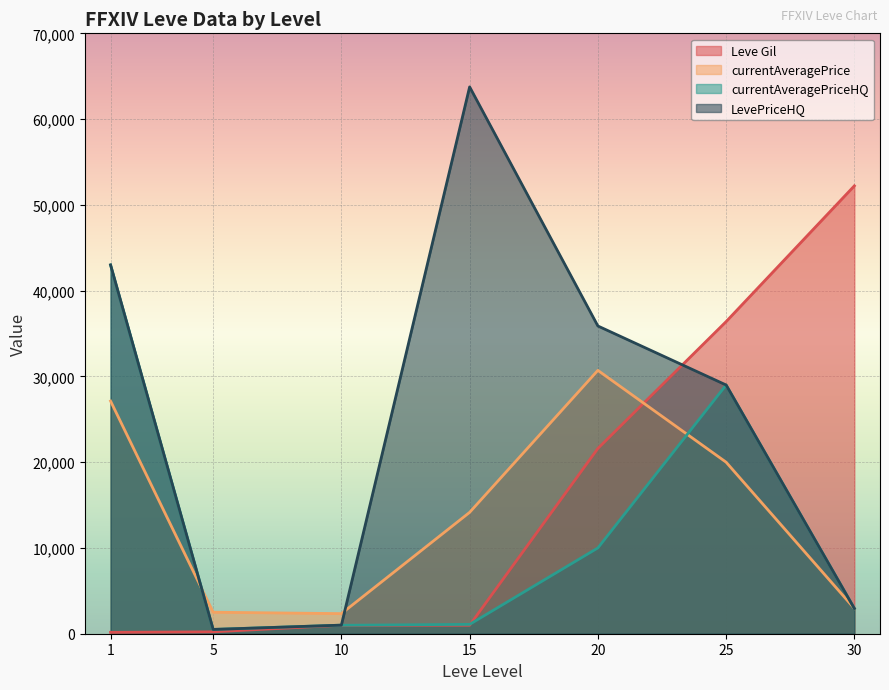

How many lines are shown in the chart?

4